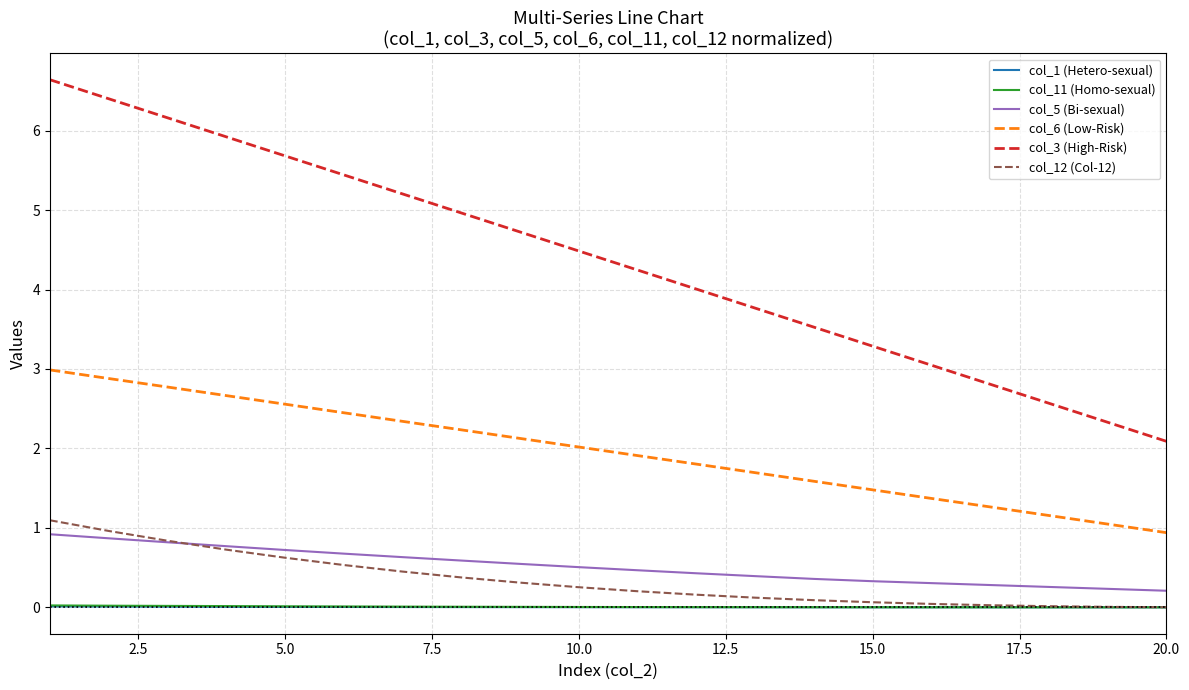

Which series has the widest spread of values?

col_3 (High-Risk)